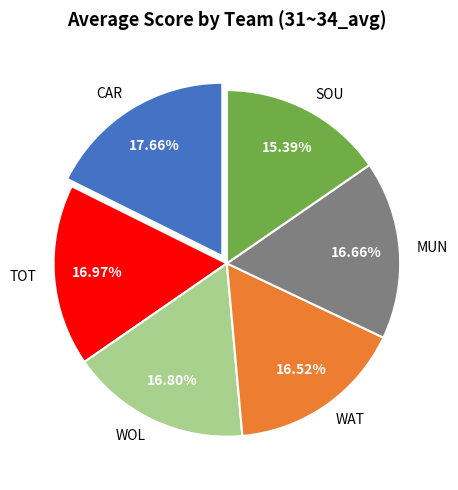

Is there any slice that represents more than half of the pie?

No